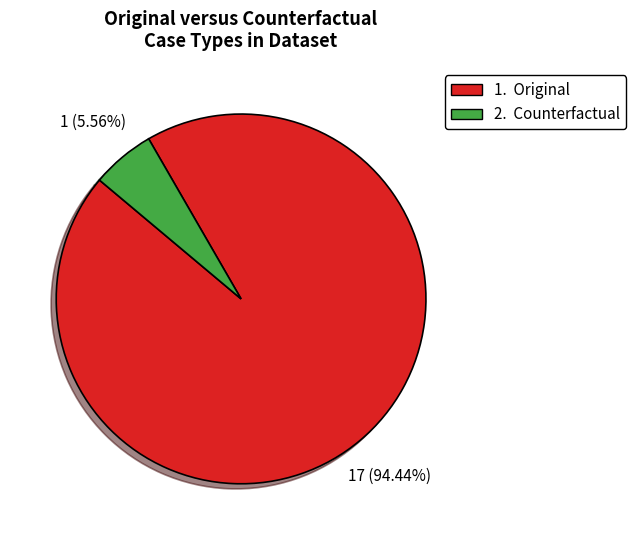

Is there any slice that represents more than half of the pie?

Yes